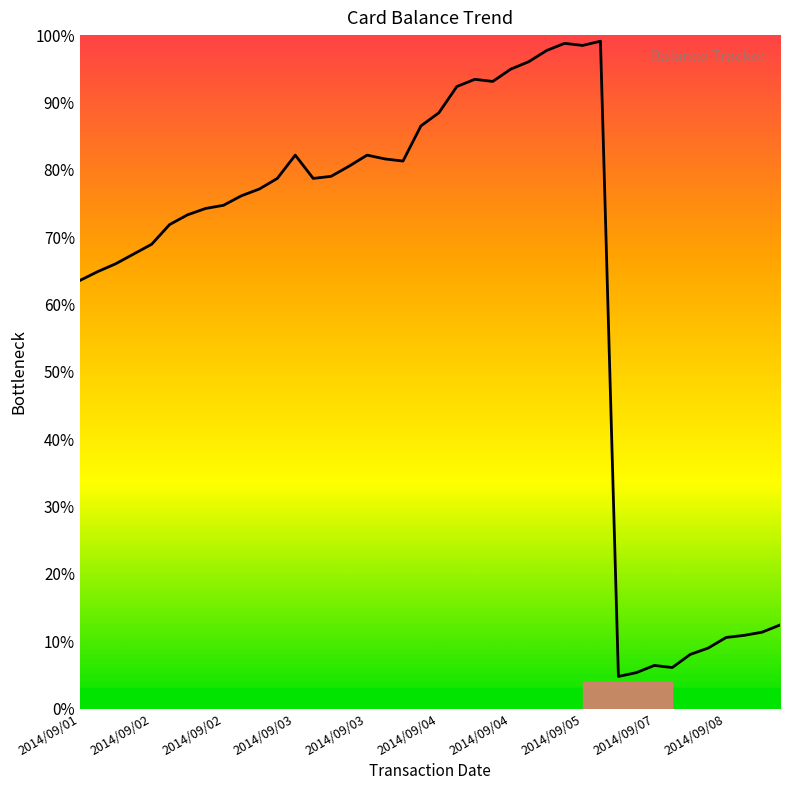

What is the minimum value shown in the chart?

4.8